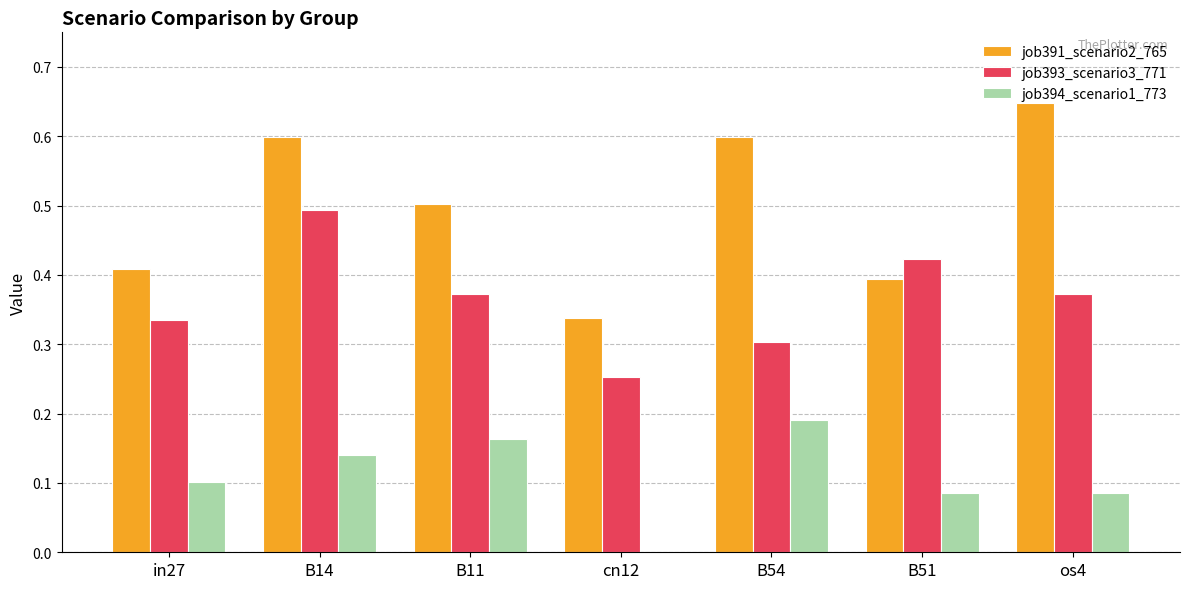

What is the sum of all job391_scenario2_765 values?

3.5